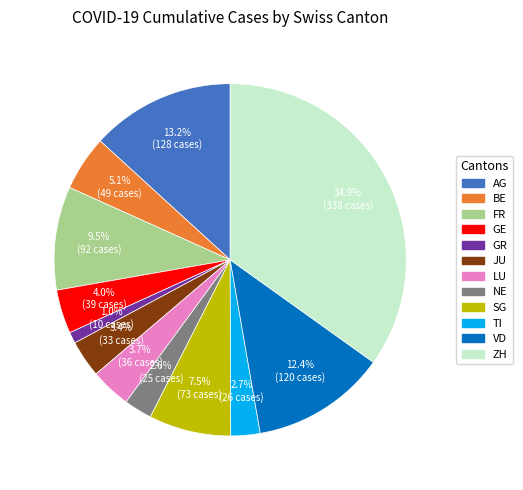

Between BE and TI, which is larger?

BE